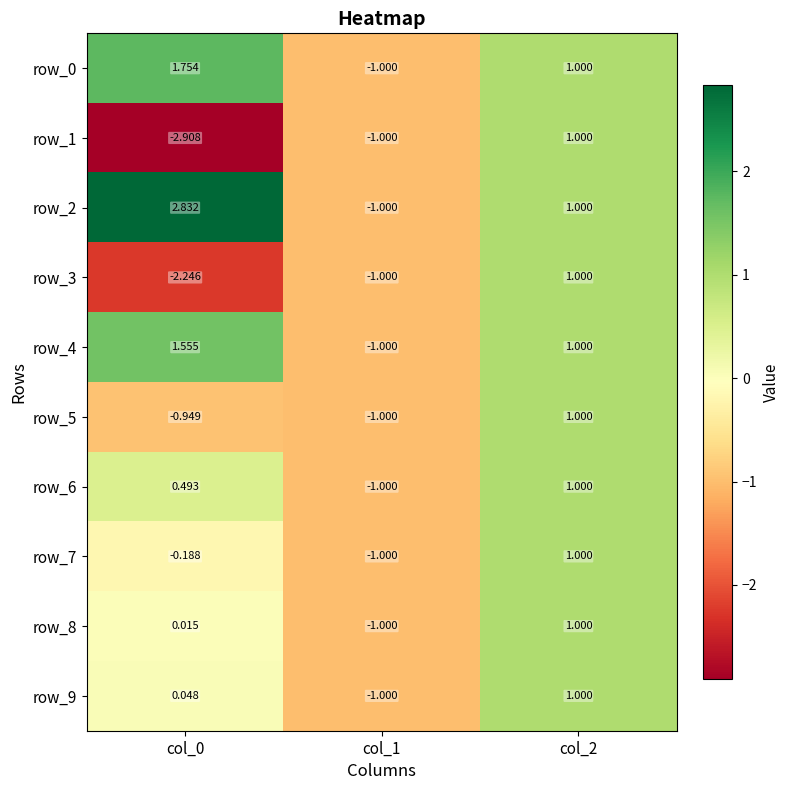

At which category is the sum across all series the highest?

col_2